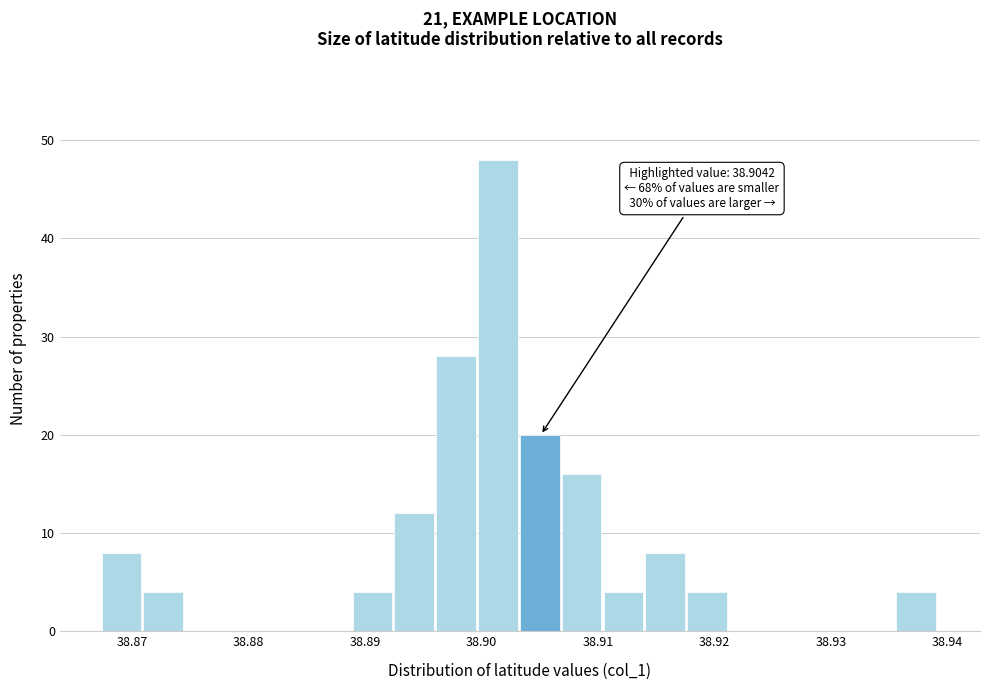

Read against the x-axis, roughly where is the centre of the tallest bar?

38.901